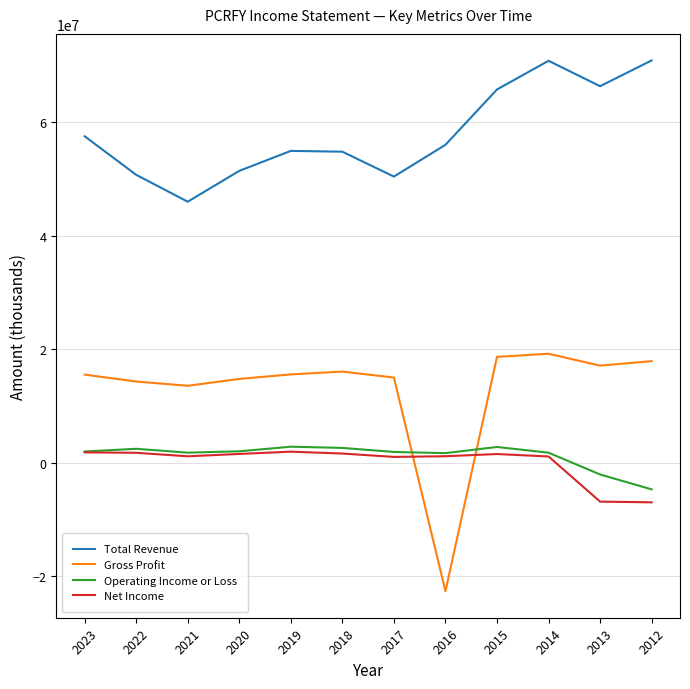

What is the smallest value displayed?

-22648000